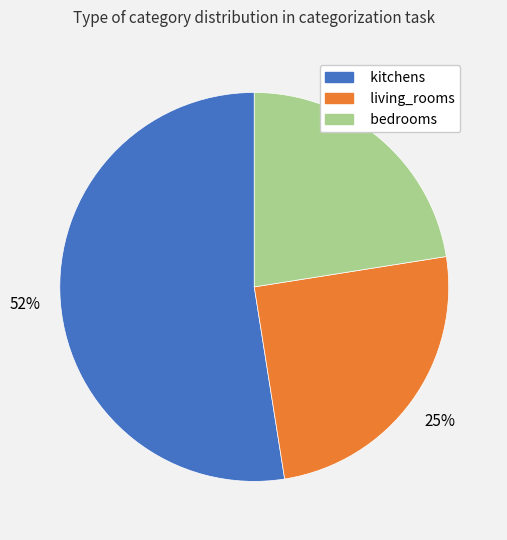

Is kitchens the majority of the pie?

Yes